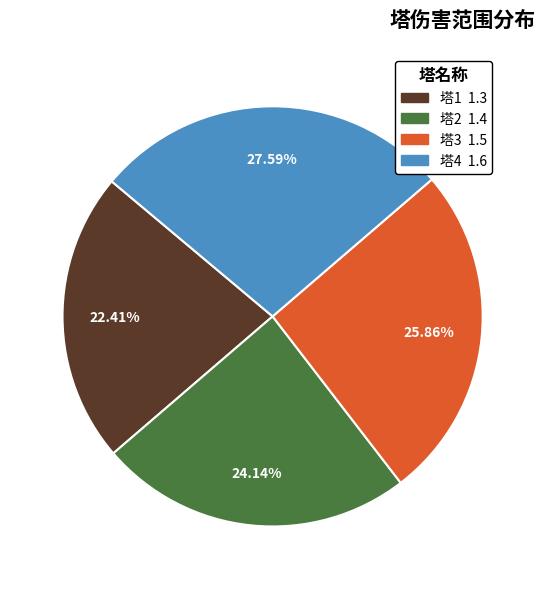

Is it true that 塔4 is 28% of the pie?

True